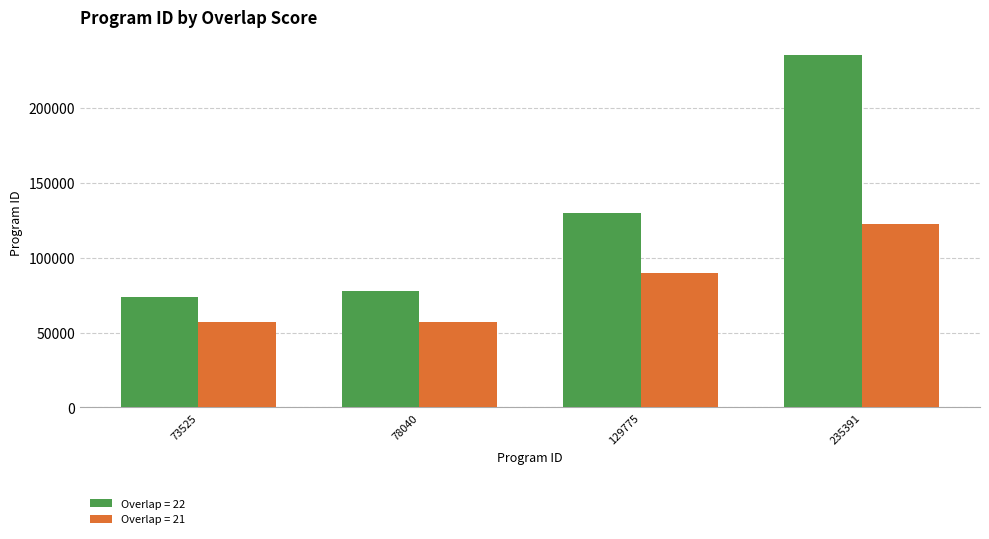

What is the smallest value displayed?

57087